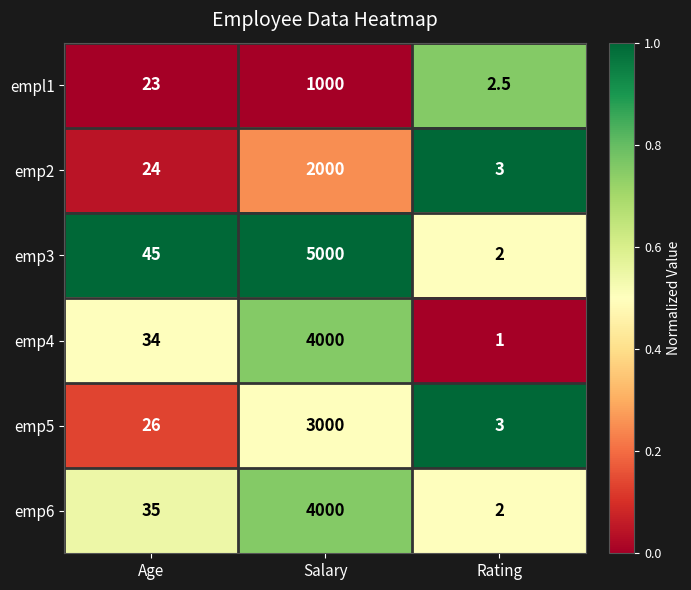

At which category does the chart reach its peak across all series?

Salary